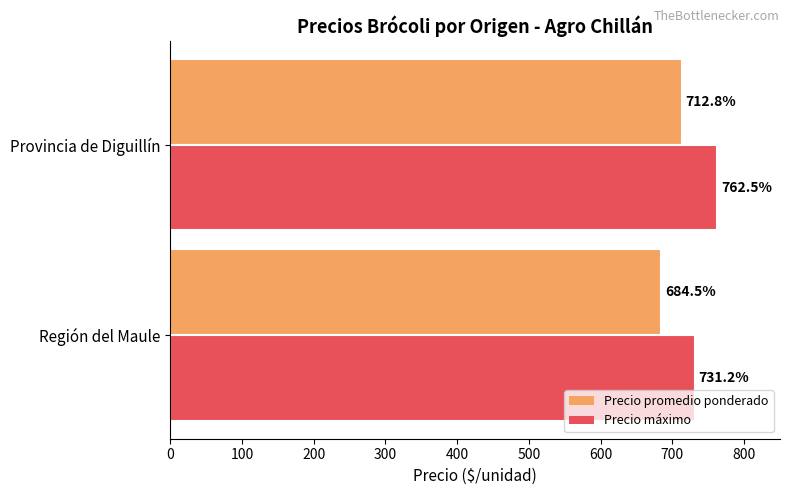

What is the smallest value displayed?

684.5